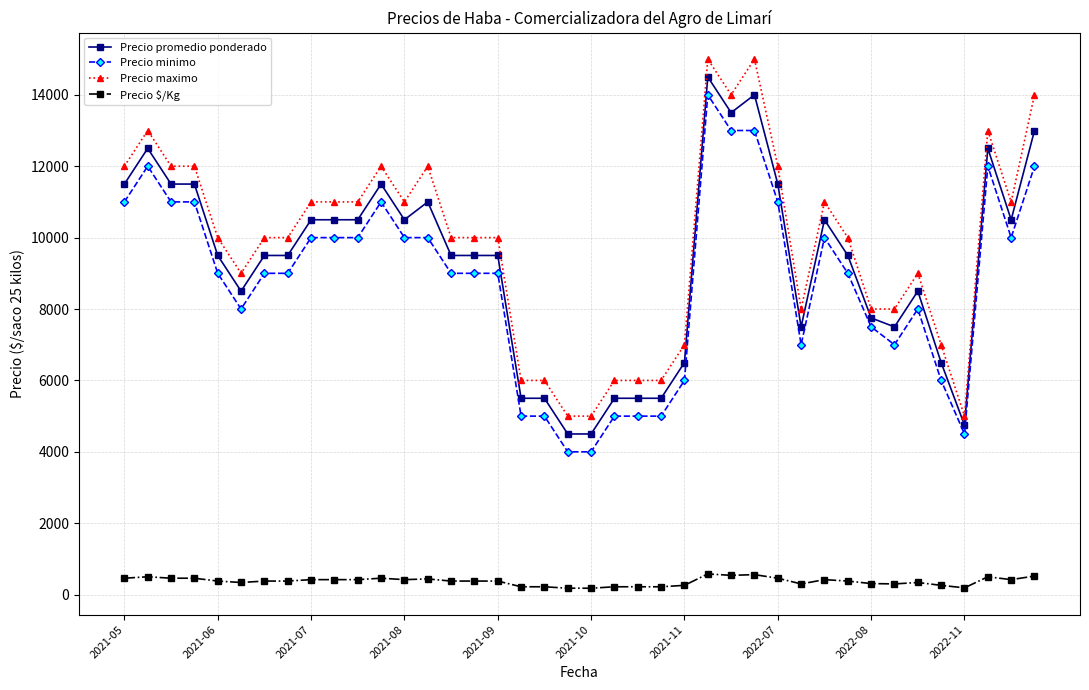

What is the difference between the second highest and second lowest values in the Precio promedio ponderado series?

9500